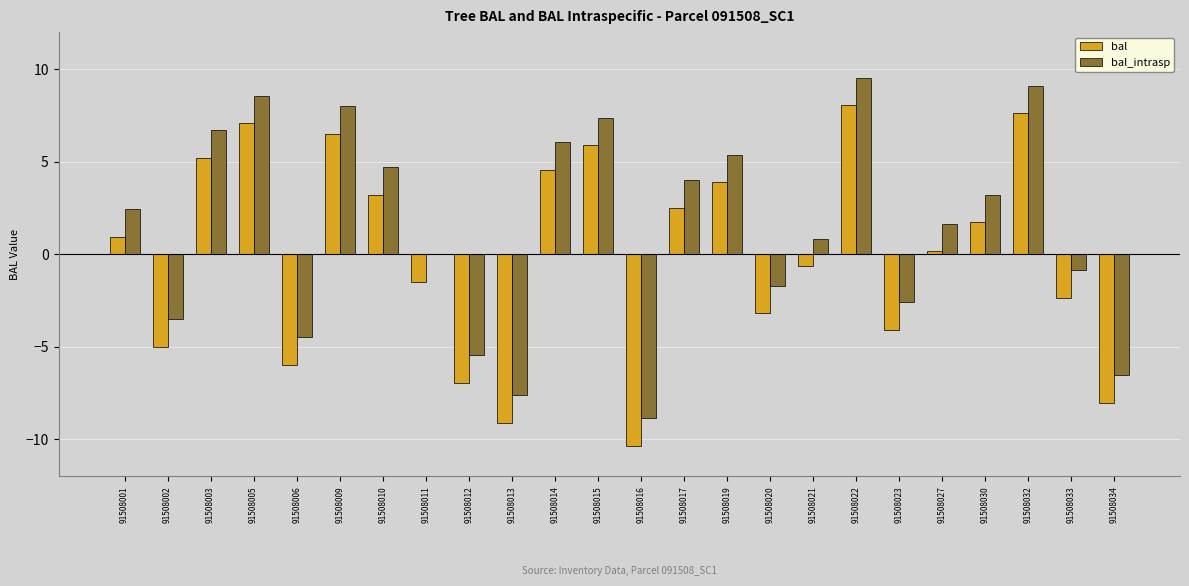

What value does the bal_intrasp series have at 91508002?

-3.5